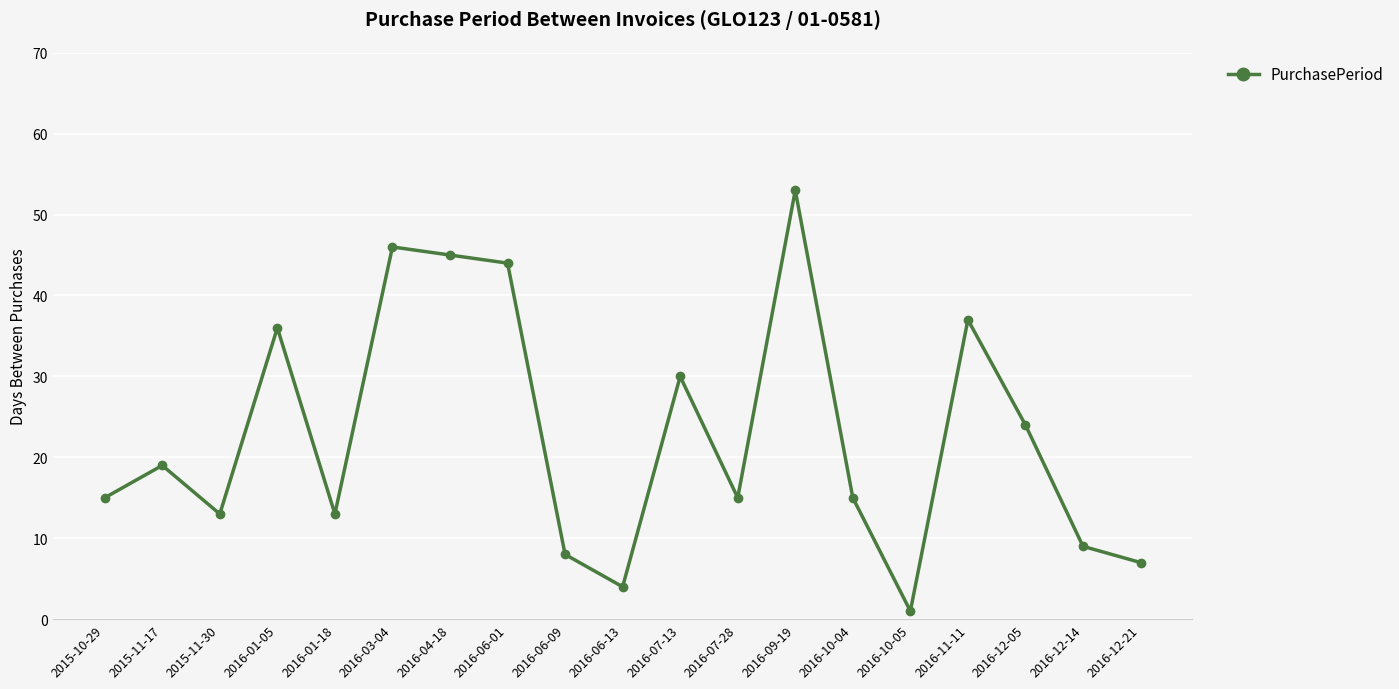

What is the smallest value displayed?

1